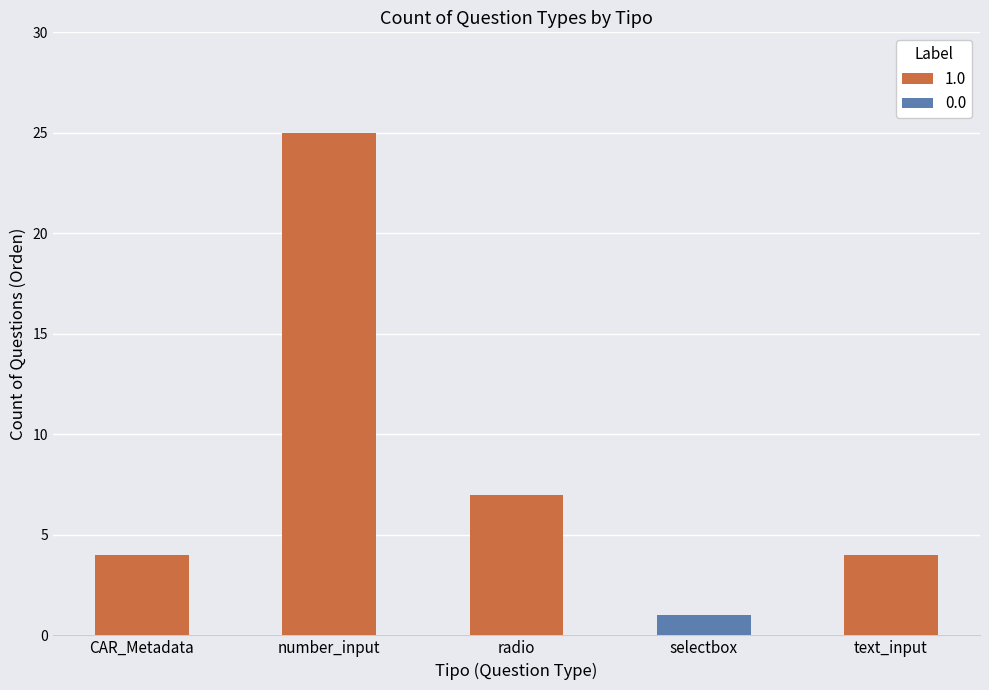

Is it true that 1.0 equals 4 at CAR_Metadata?

True